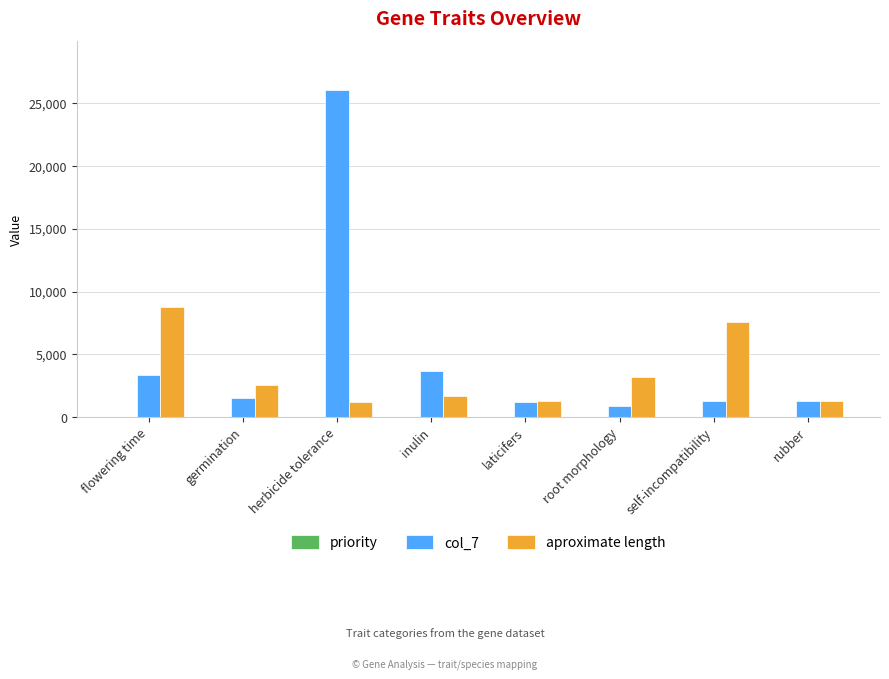

Which label corresponds to the largest value in the chart?

herbicide tolerance